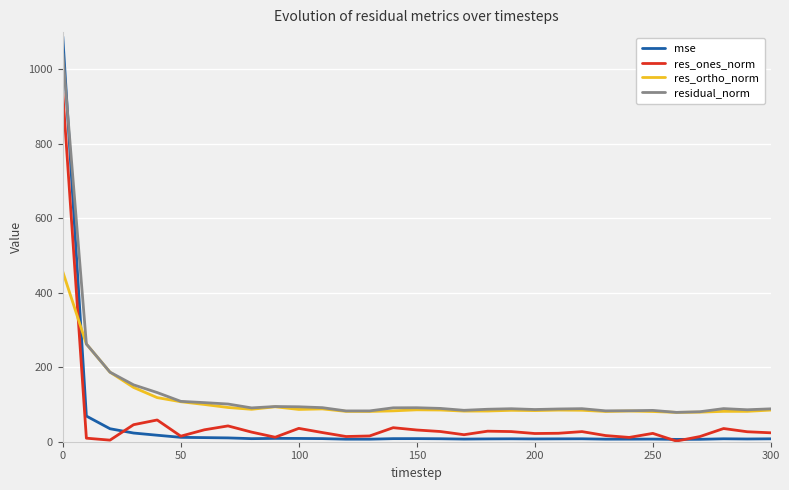

Rank the series by their maximum value, from highest to lowest.

mse, residual_norm, res_ones_norm, res_ortho_norm